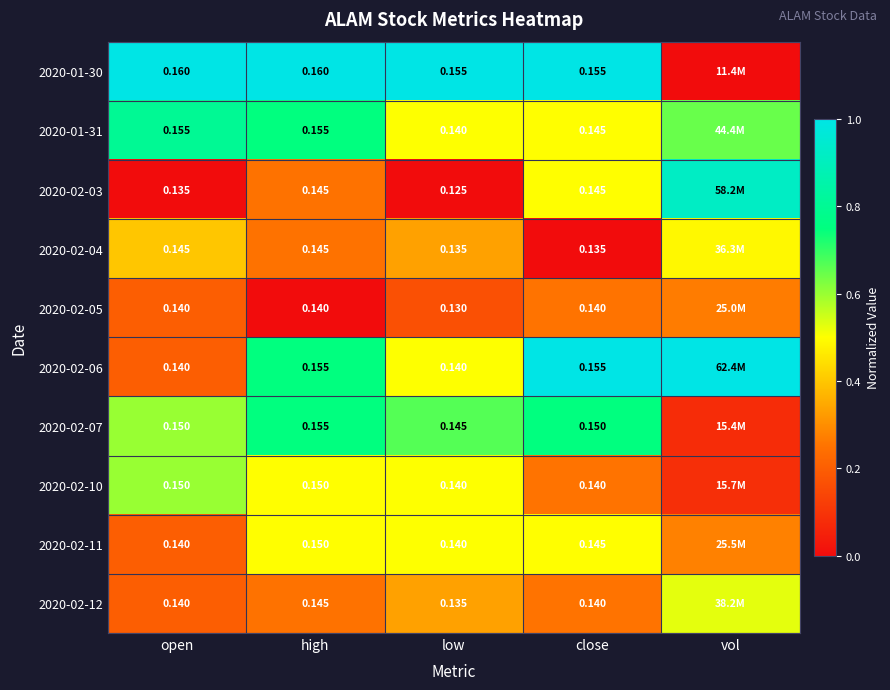

Is the value of 2020-01-30 at open greater than the value of 2020-02-07 at close?

Yes